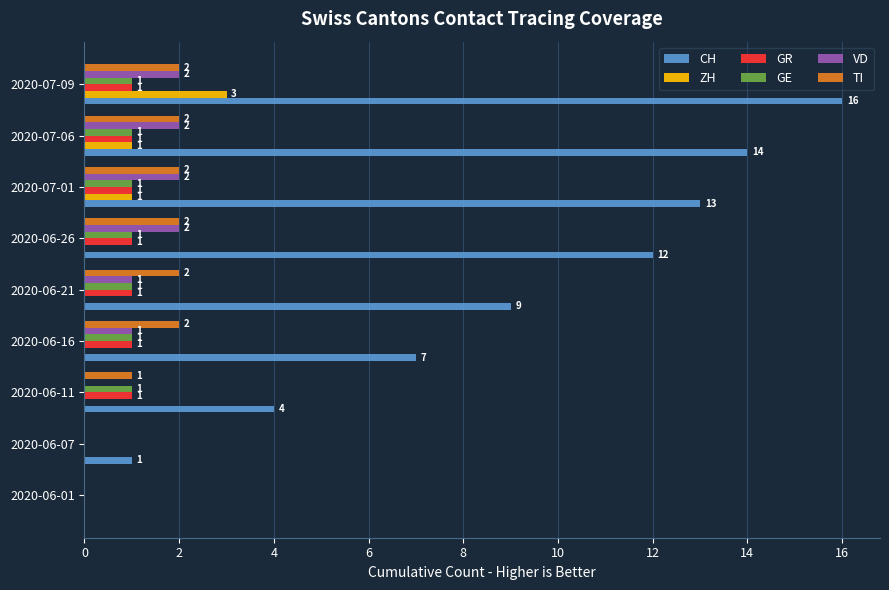

Which series has the largest total across all categories?

CH